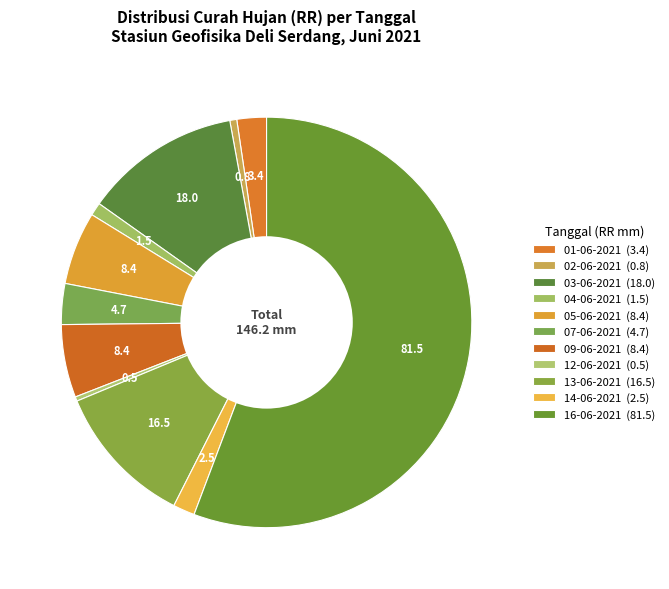

Does 16-06-2021 represent more than half of the total?

Yes